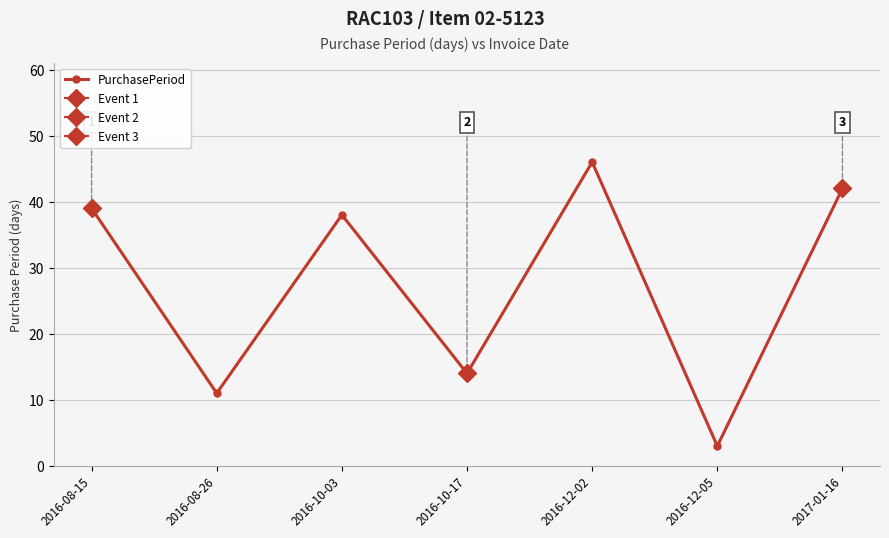

List the labels in order of value, largest first.

2016-12-02, 2017-01-16, 2016-08-15, 2016-10-03, 2016-10-17, 2016-08-26, 2016-12-05